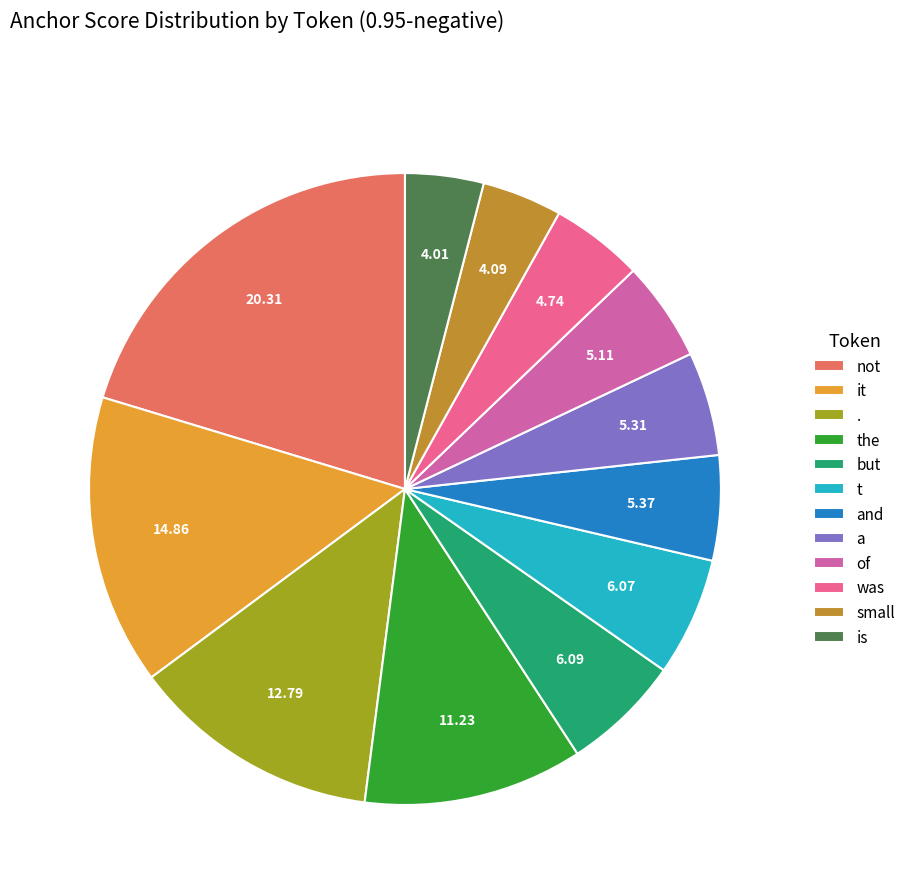

What is the largest slice in the pie chart?

not